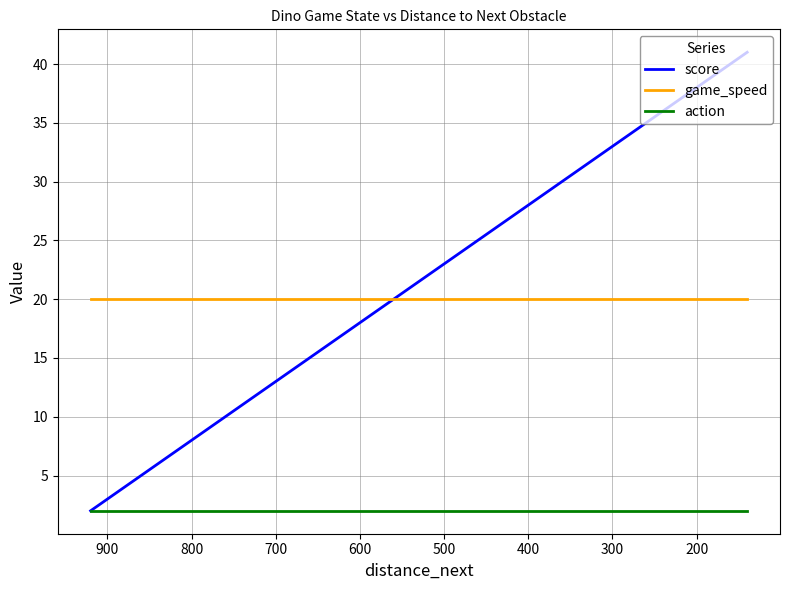

What is the smallest value displayed?

2